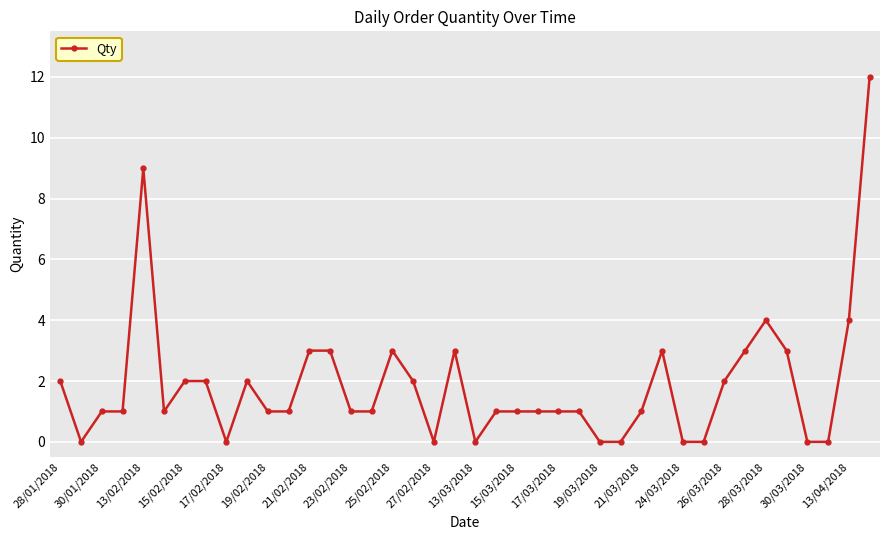

What is the difference between the maximum and minimum values?

12